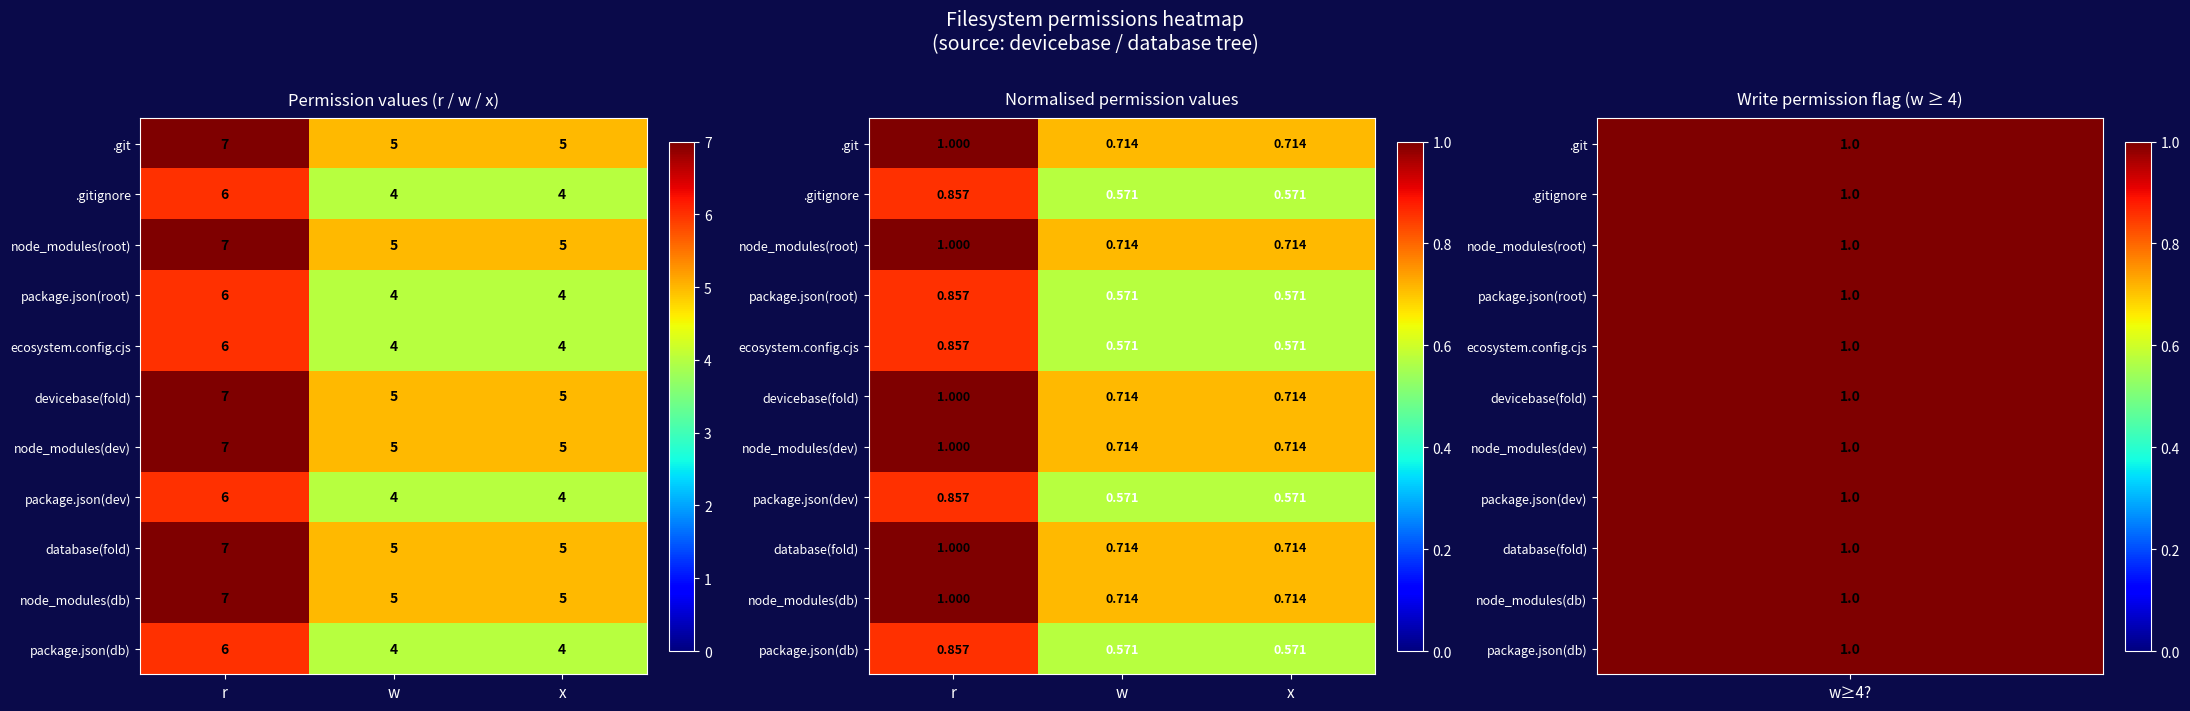

How many data points does each series have?

3